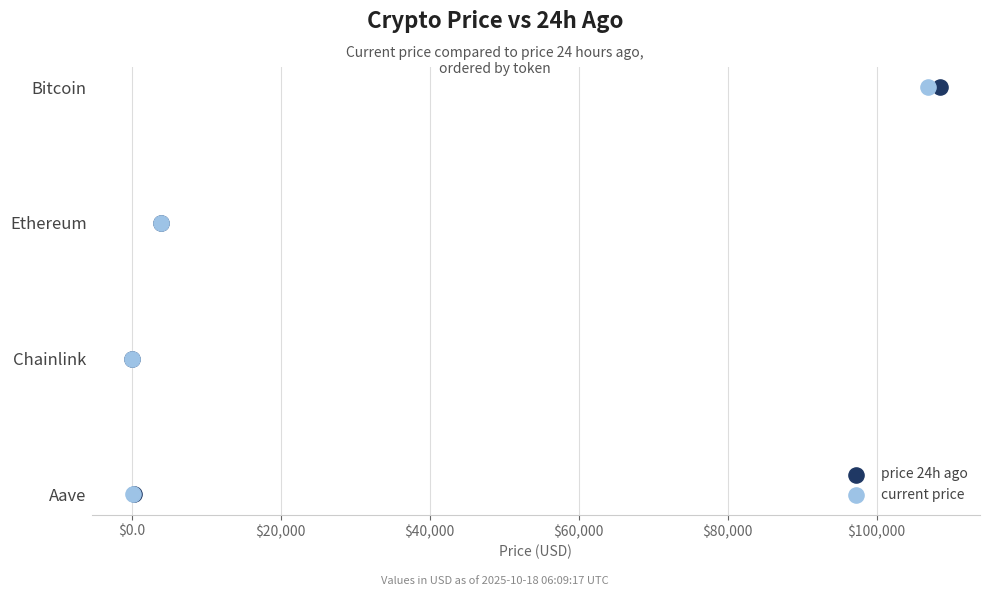

Which series has the largest total across all categories?

price 24h ago